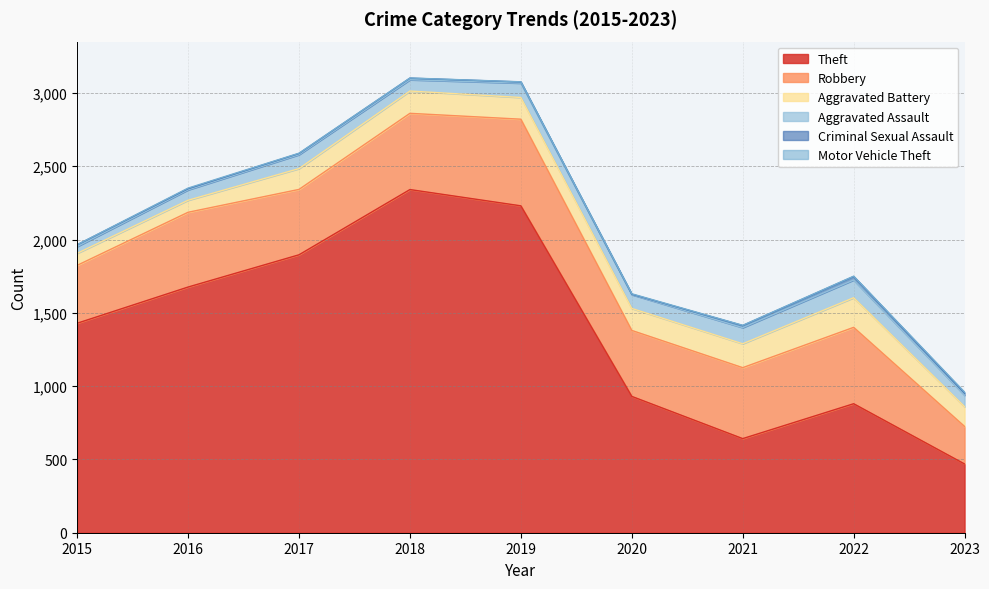

Which series has the largest total across all categories?

Theft